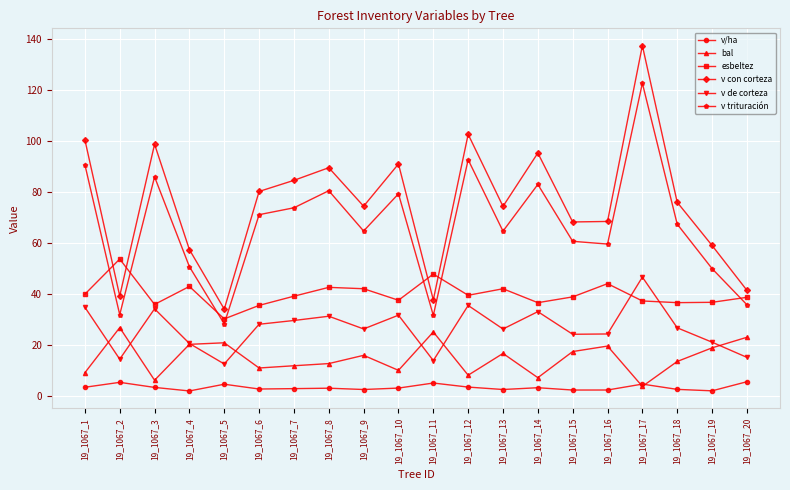

True or false: bal and v trituración cross at least once.

False